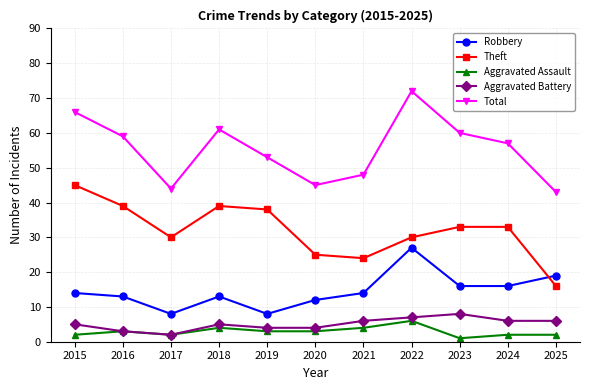

How many series are shown in this chart?

5